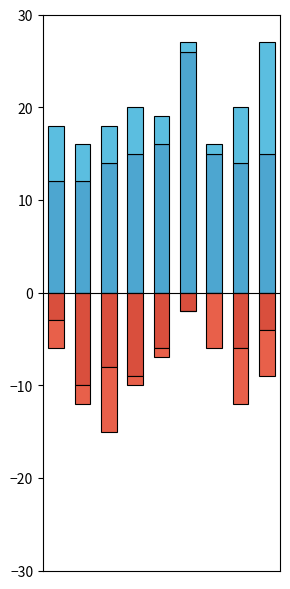

Is the value of Theft at 6 greater than the value of Robbery at 6?

Yes